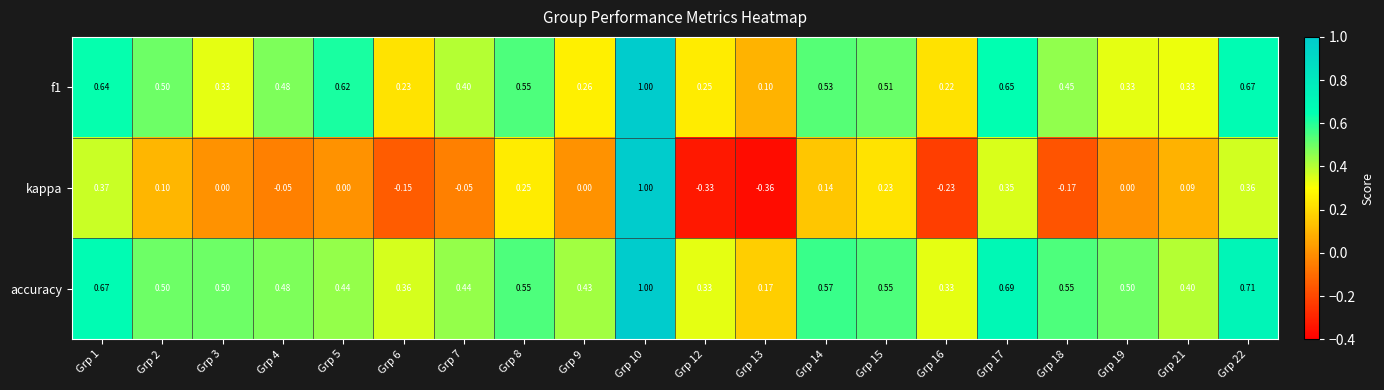

How many series are shown in this chart?

3